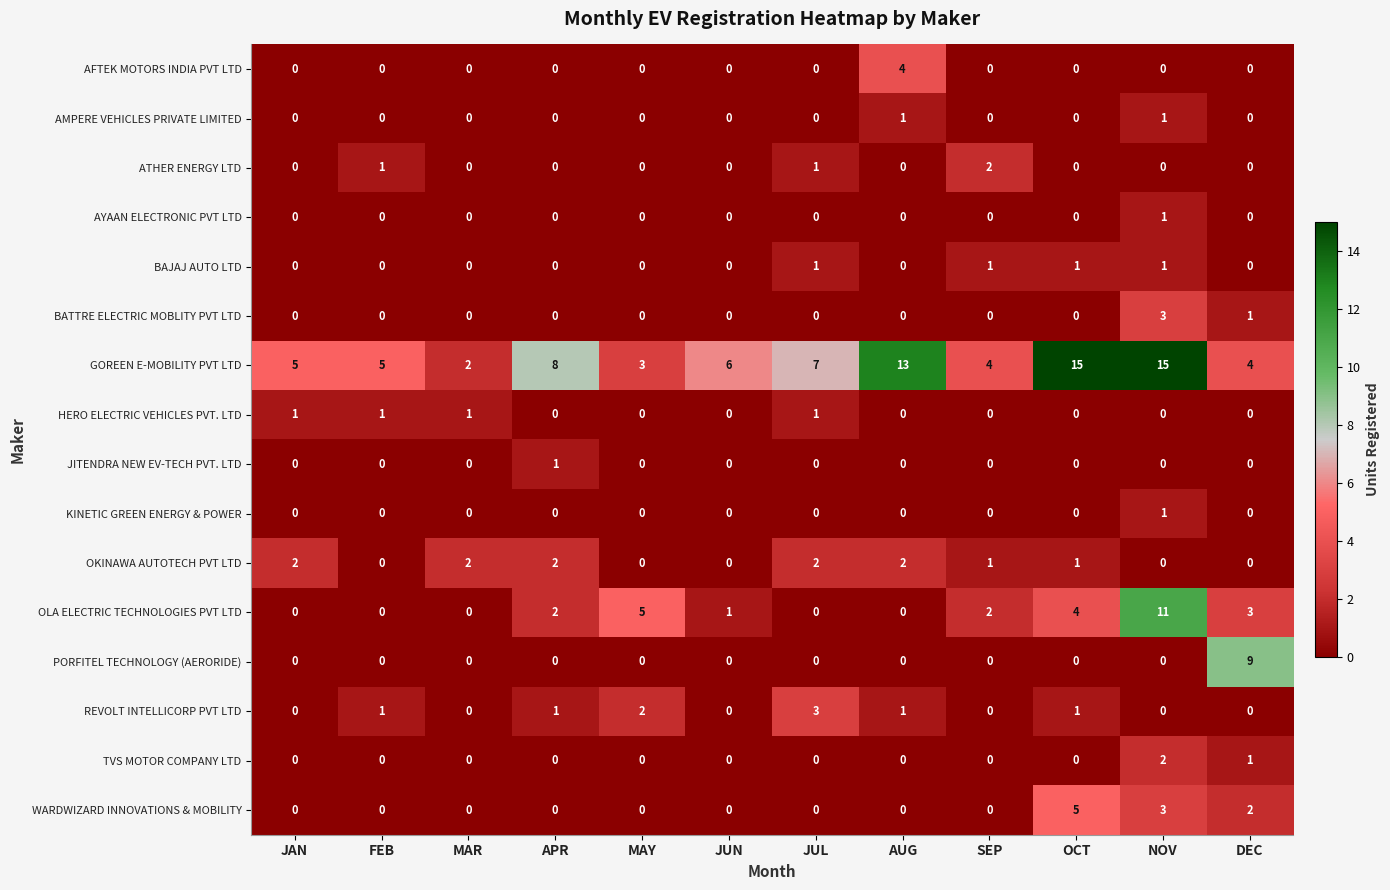

Which series has the largest total across all categories?

GOREEN E-MOBILITY PVT LTD